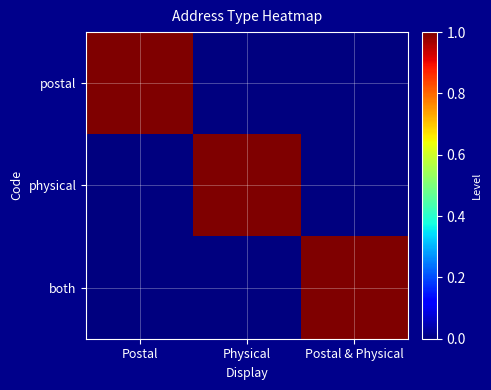

Reading left to right, transcribe all the data shown in this chart.

postal: Postal=1	Physical=0	Postal & Physical=0
physical: Postal=0	Physical=1	Postal & Physical=0
both: Postal=0	Physical=0	Postal & Physical=1